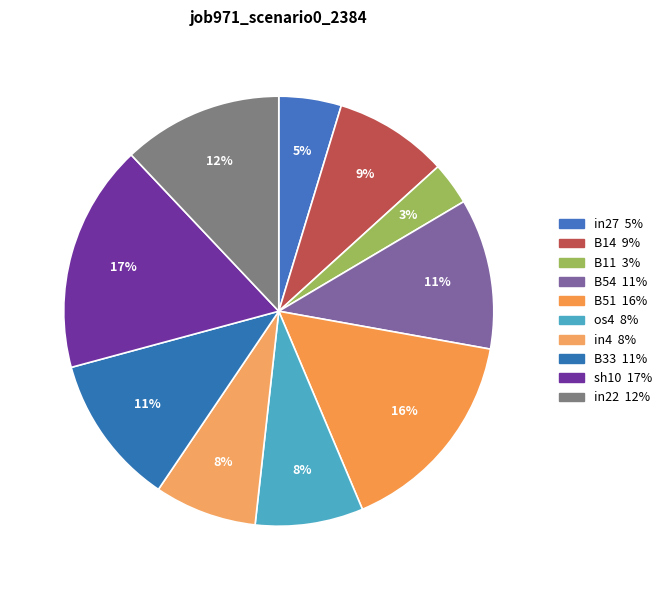

How many segments does this pie chart have?

10